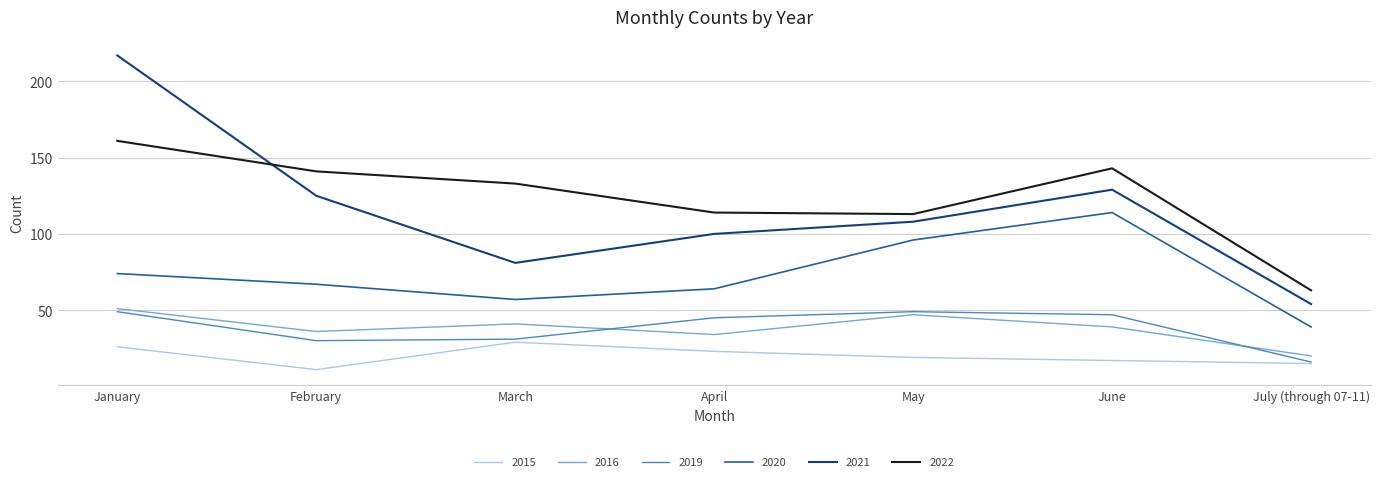

True or false: 2020 has more than 2 interior local peaks.

False